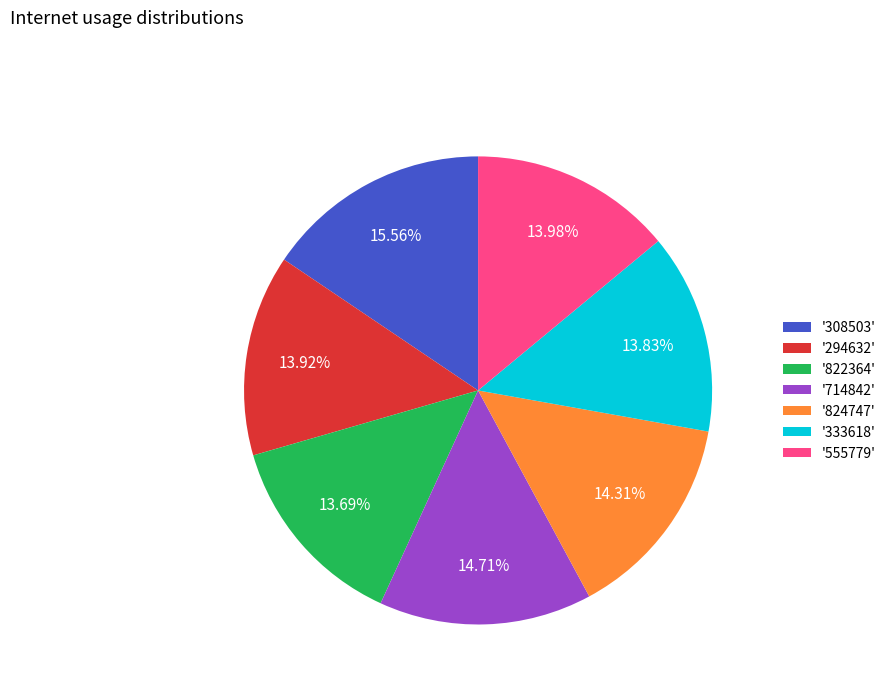

Does any single category account for the majority?

No